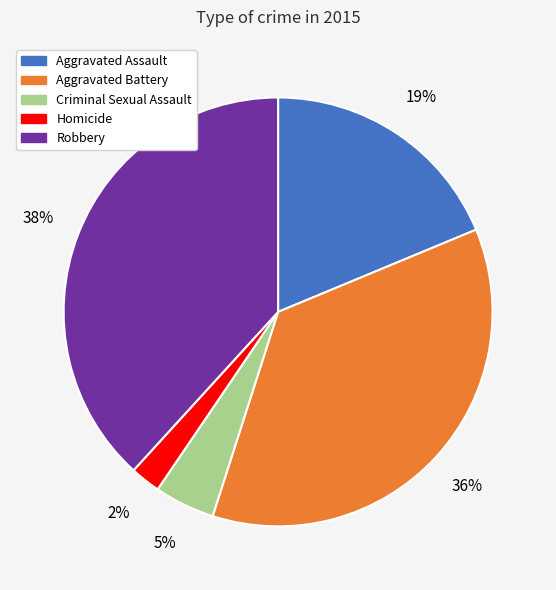

Which category has the smallest portion of the pie?

Homicide